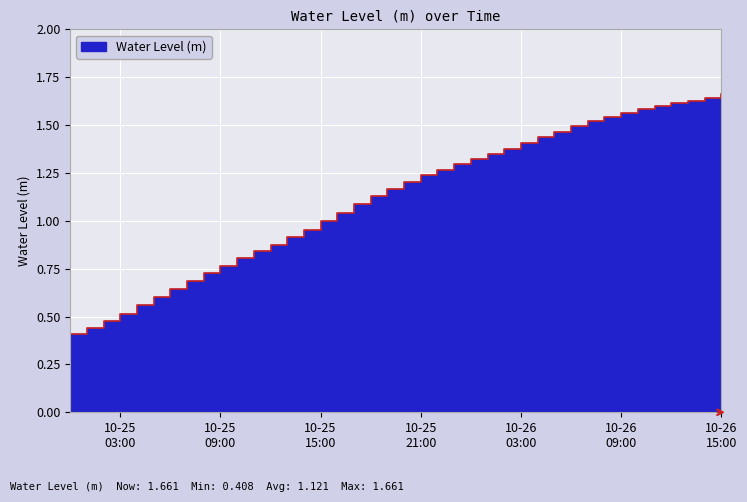

What is the difference between the second highest and minimum values?

1.2